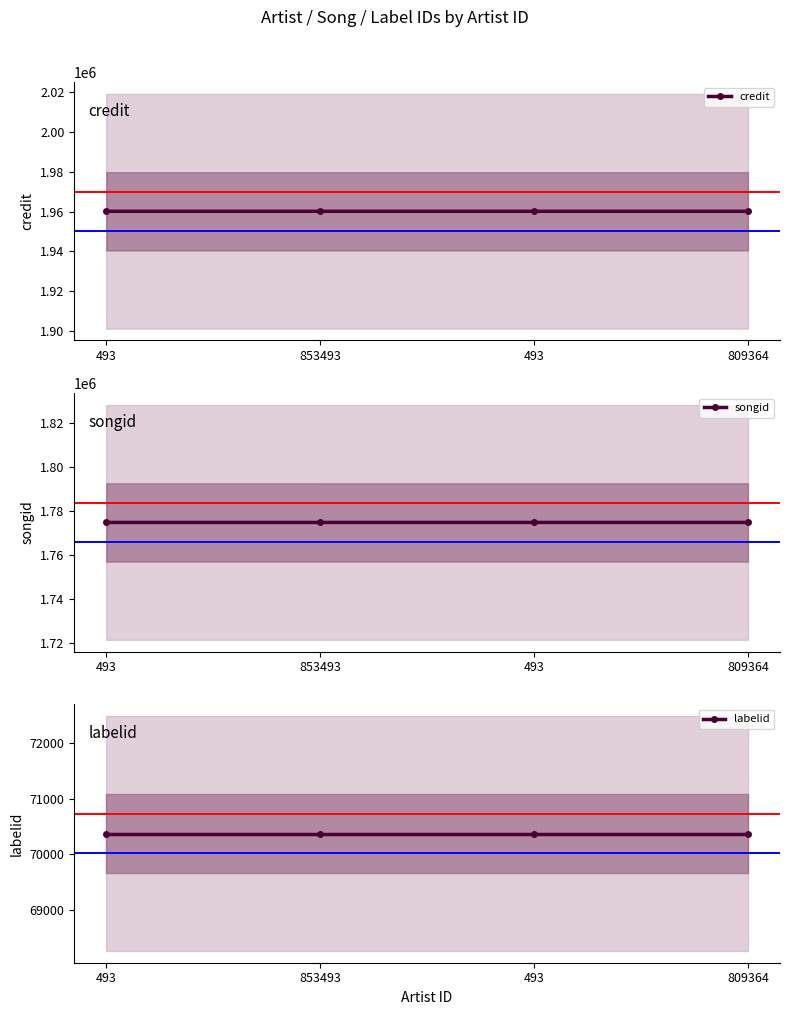

Which series has the largest total across all categories?

credit